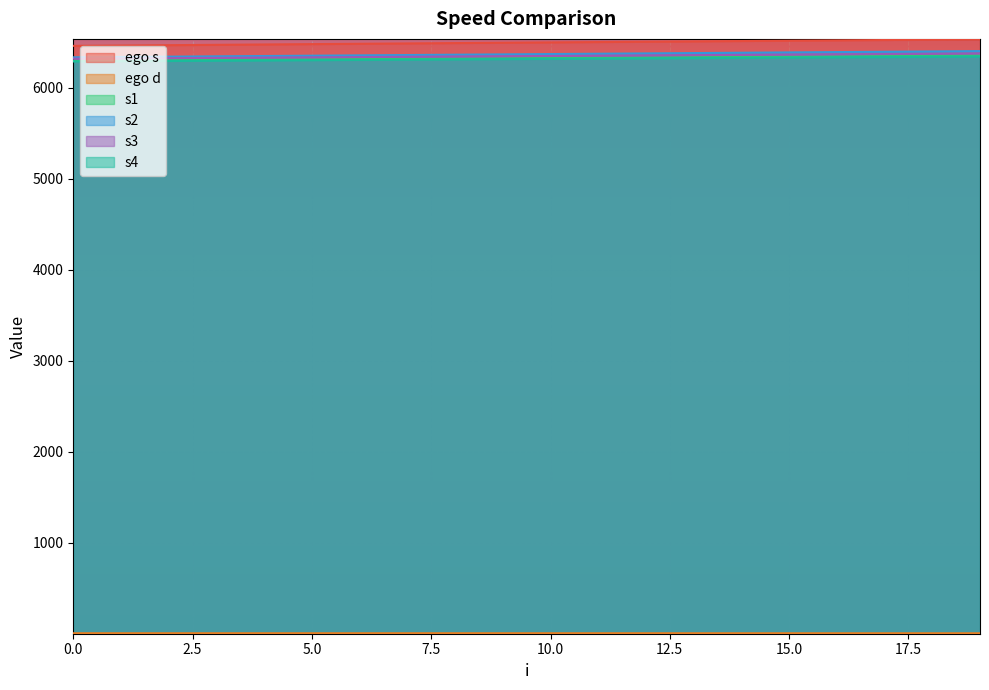

True or false: ego s has more than 1 interior local peaks.

False